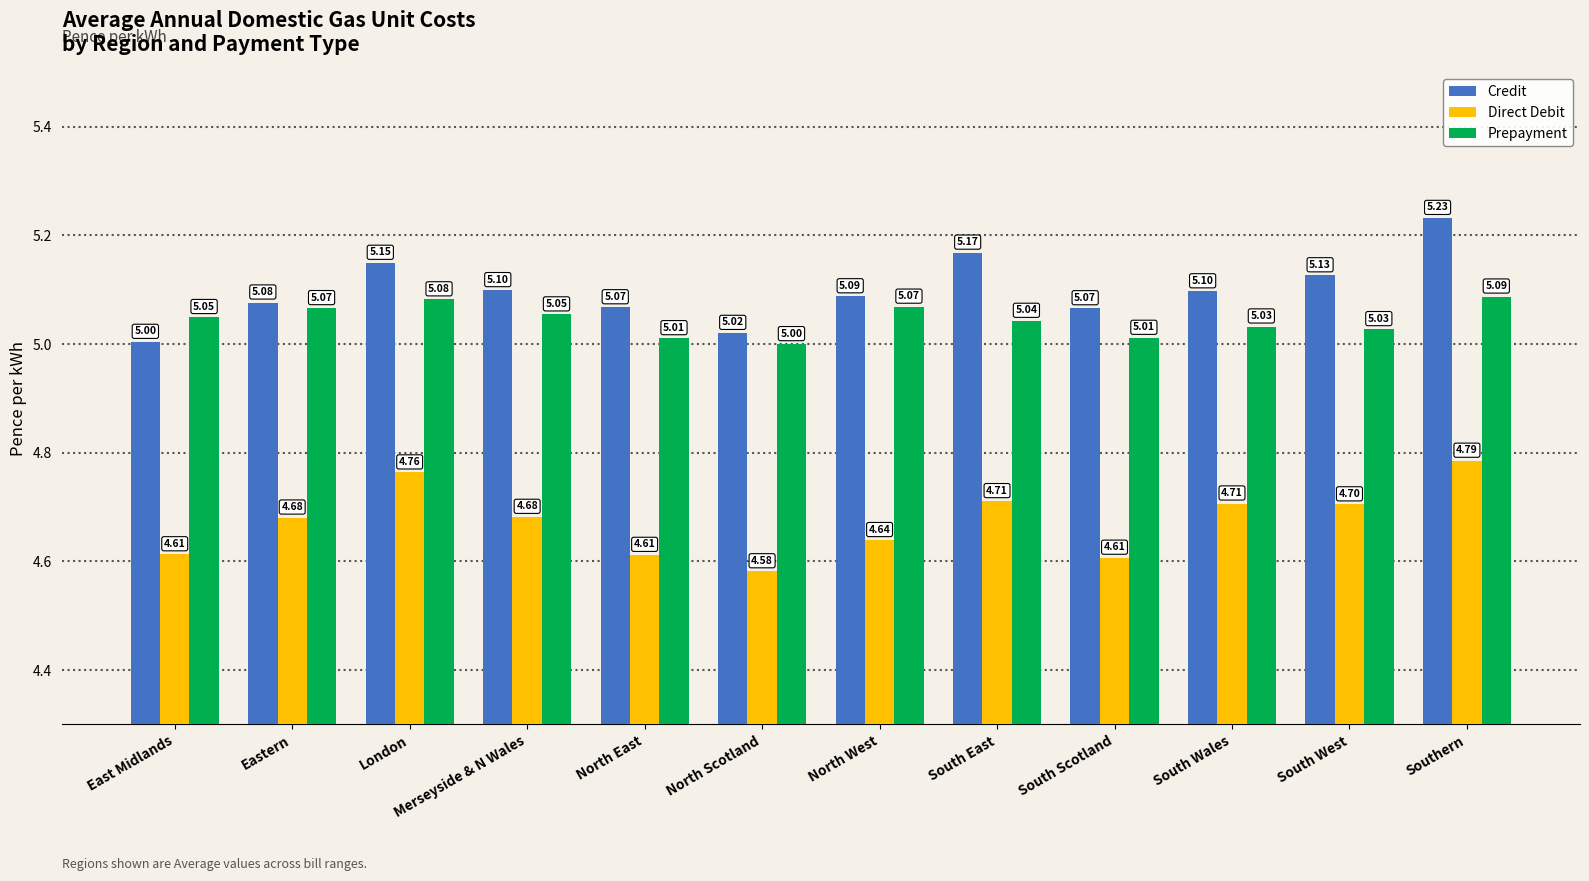

How many bars are there in total?

36